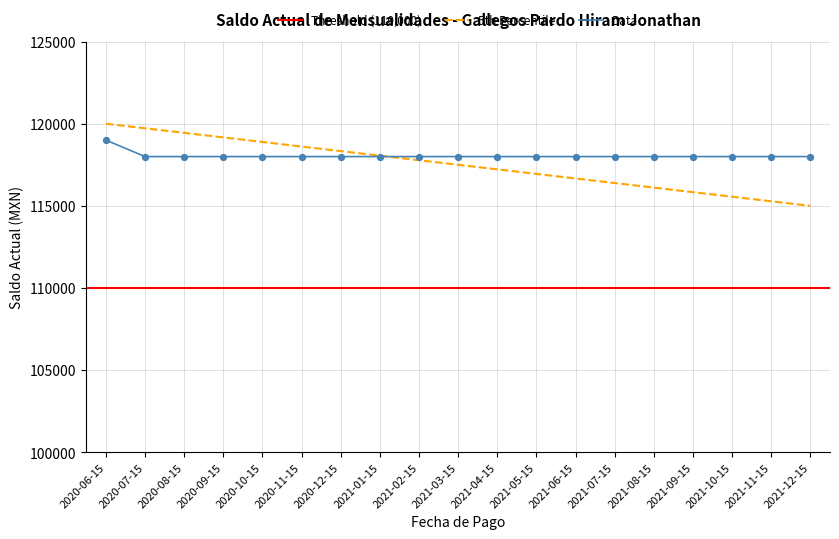

Which has a higher value, 2021-10-15 or 2021-03-15?

2021-10-15